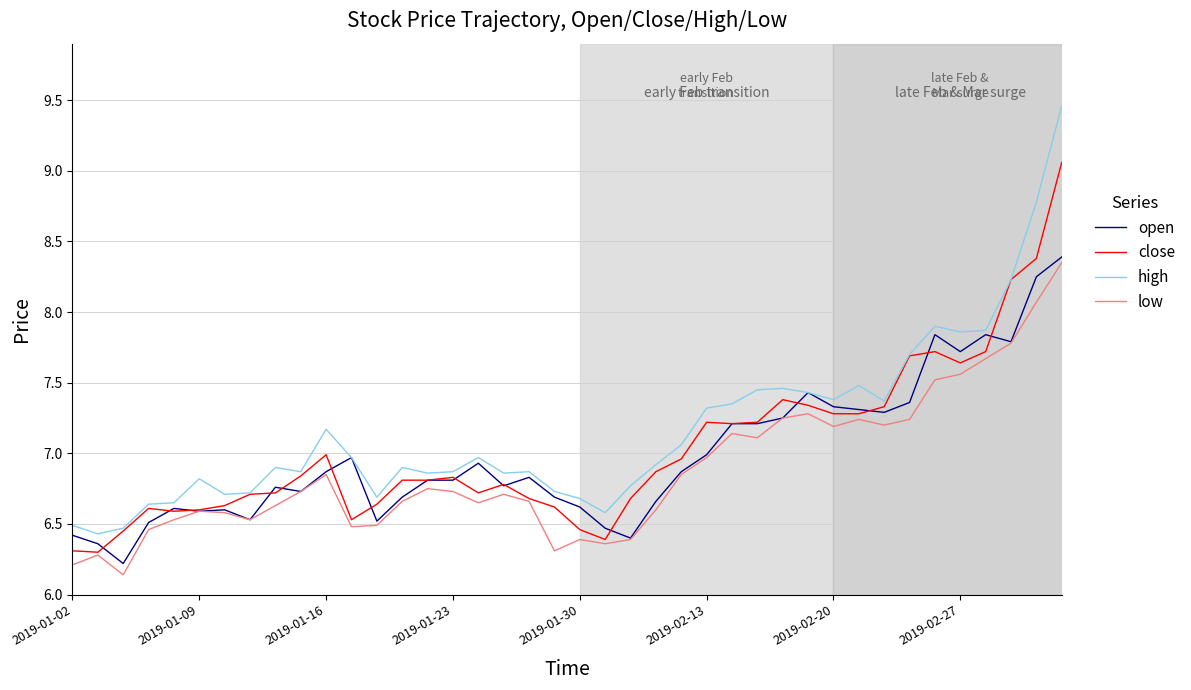

List the series in order of their overall mean, highest first.

high, close, open, low